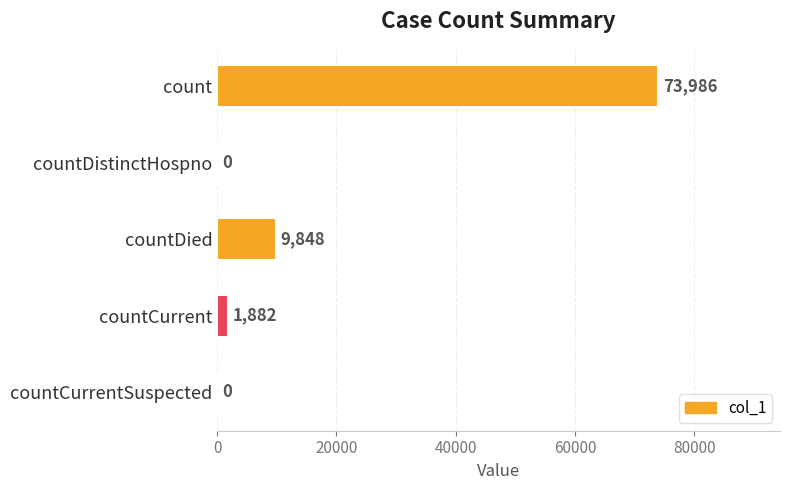

How many values are above zero?

3